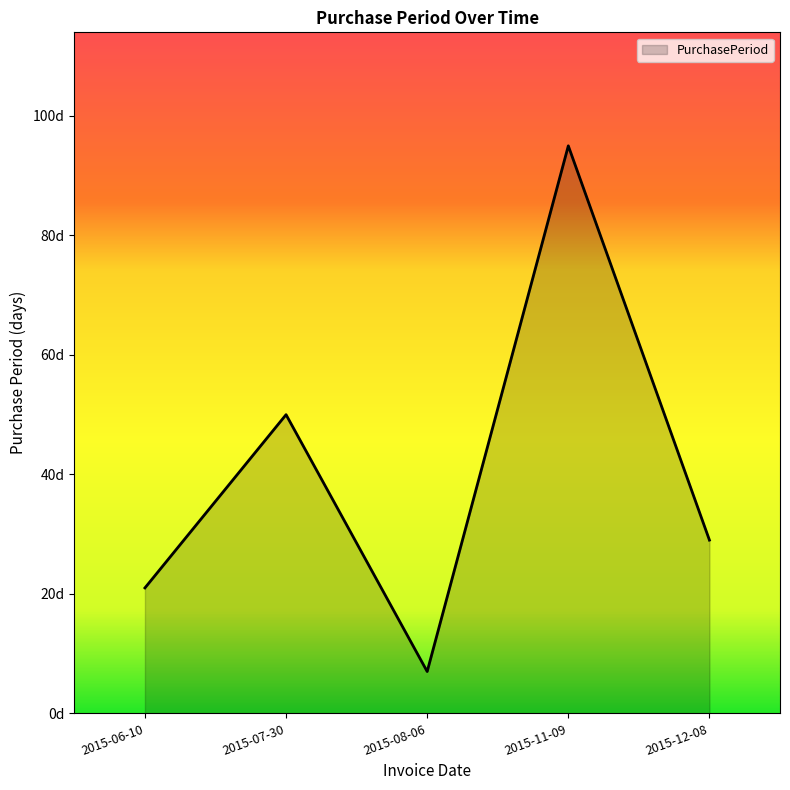

What is the difference between the maximum and minimum values?

88